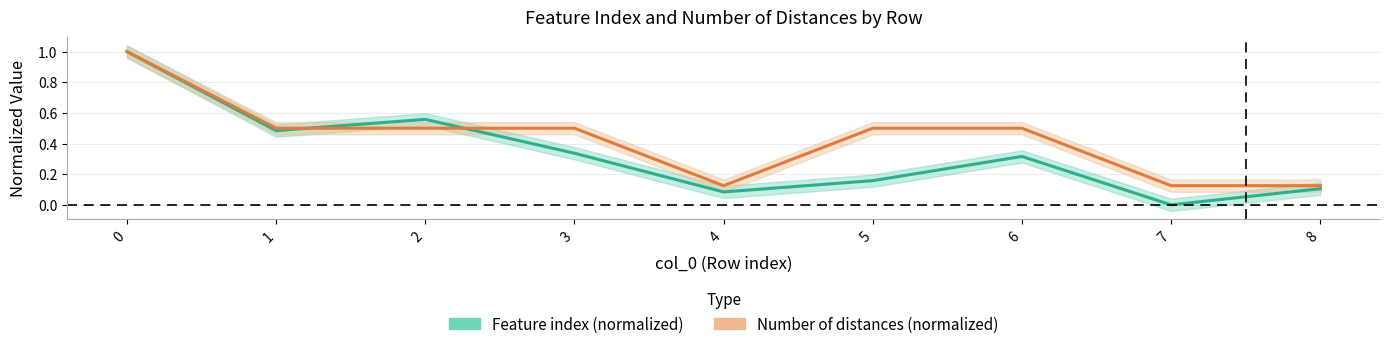

What is the total value across all series at 3?

0.8